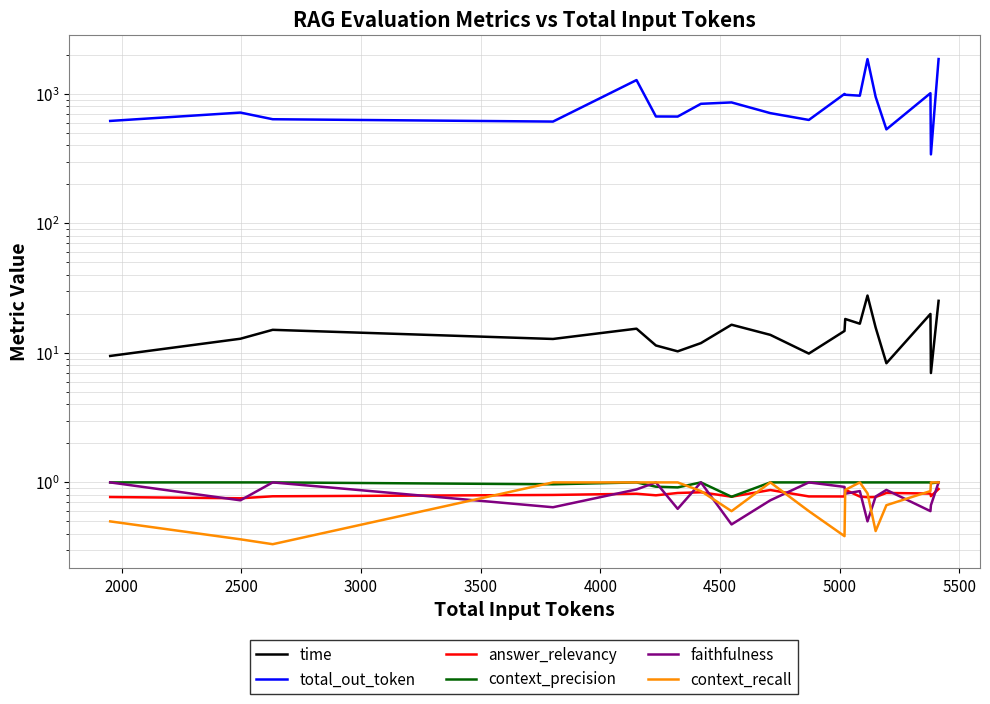

The answer_relevancy series shows 0.8 at 3500. True or false?

True